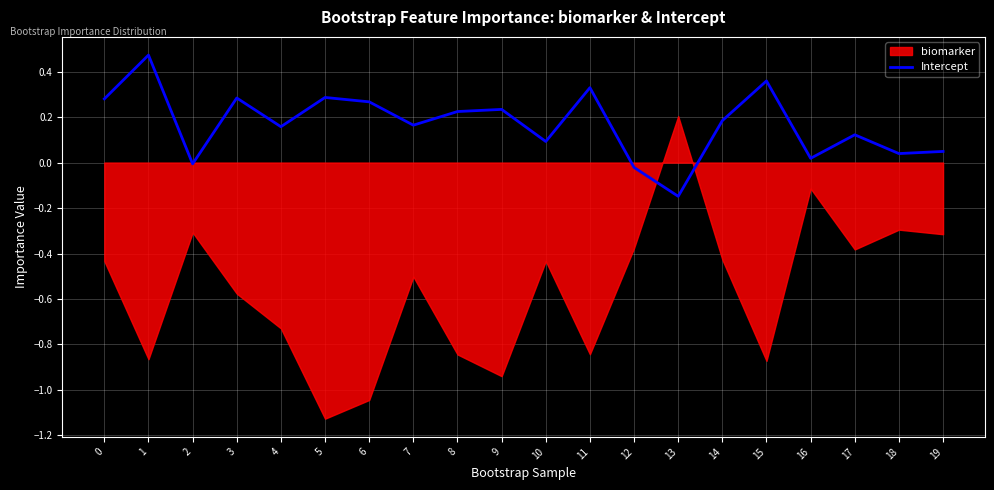

At which category does the chart reach its peak across all series?

1